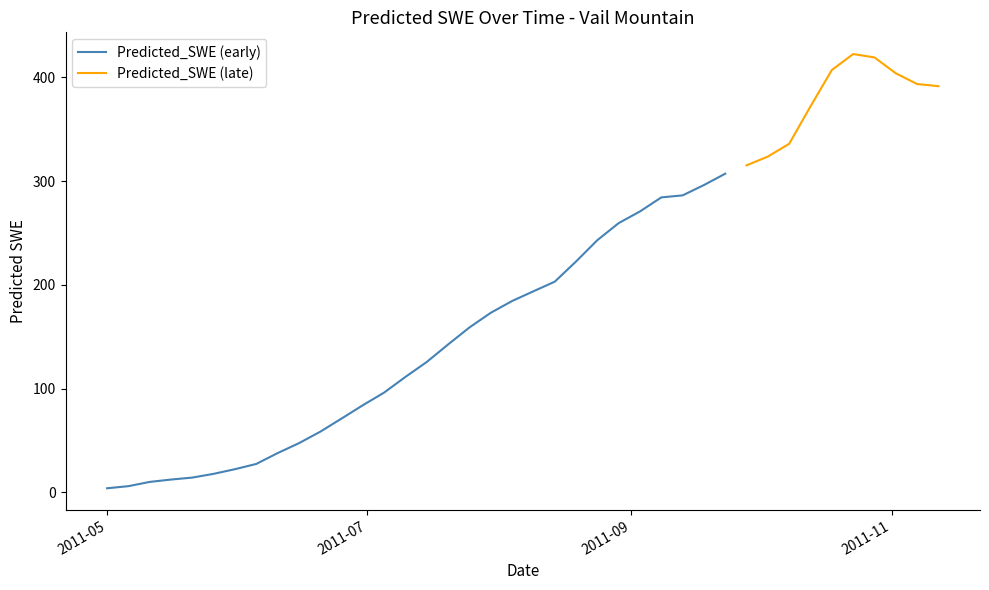

Where is the first local maximum?

2011-10-23